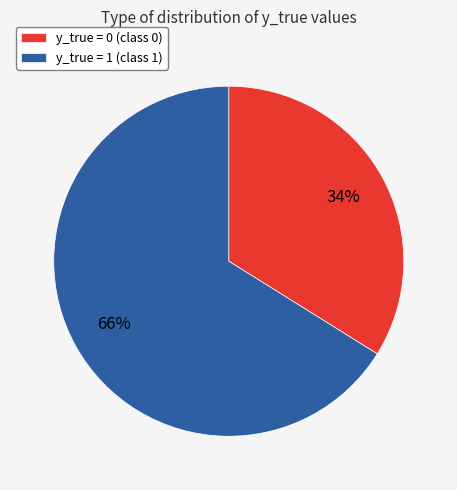

To the nearest percent, what percentage of the pie is y_true = 1?

66%